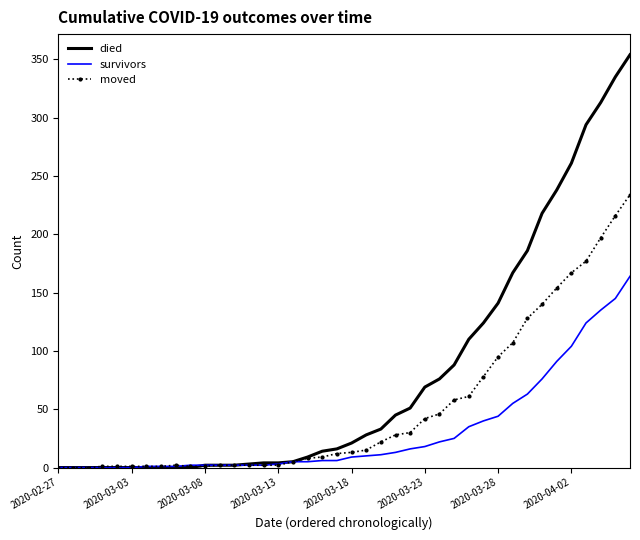

What is the maximum value for survivors?

164